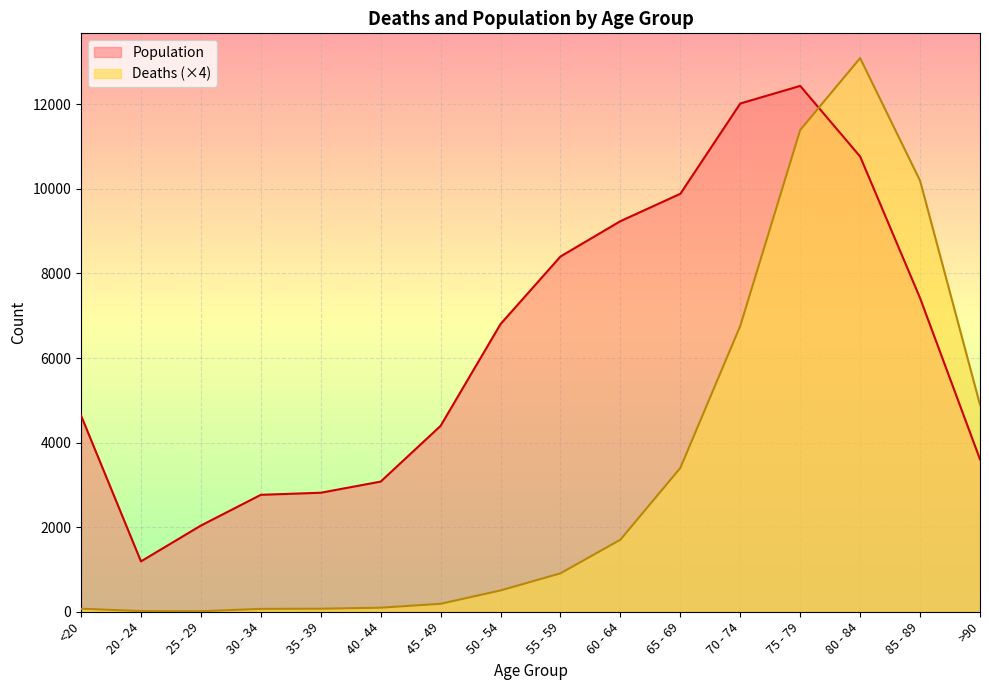

The Deaths series shows 908 at 55 - 59. True or false?

True